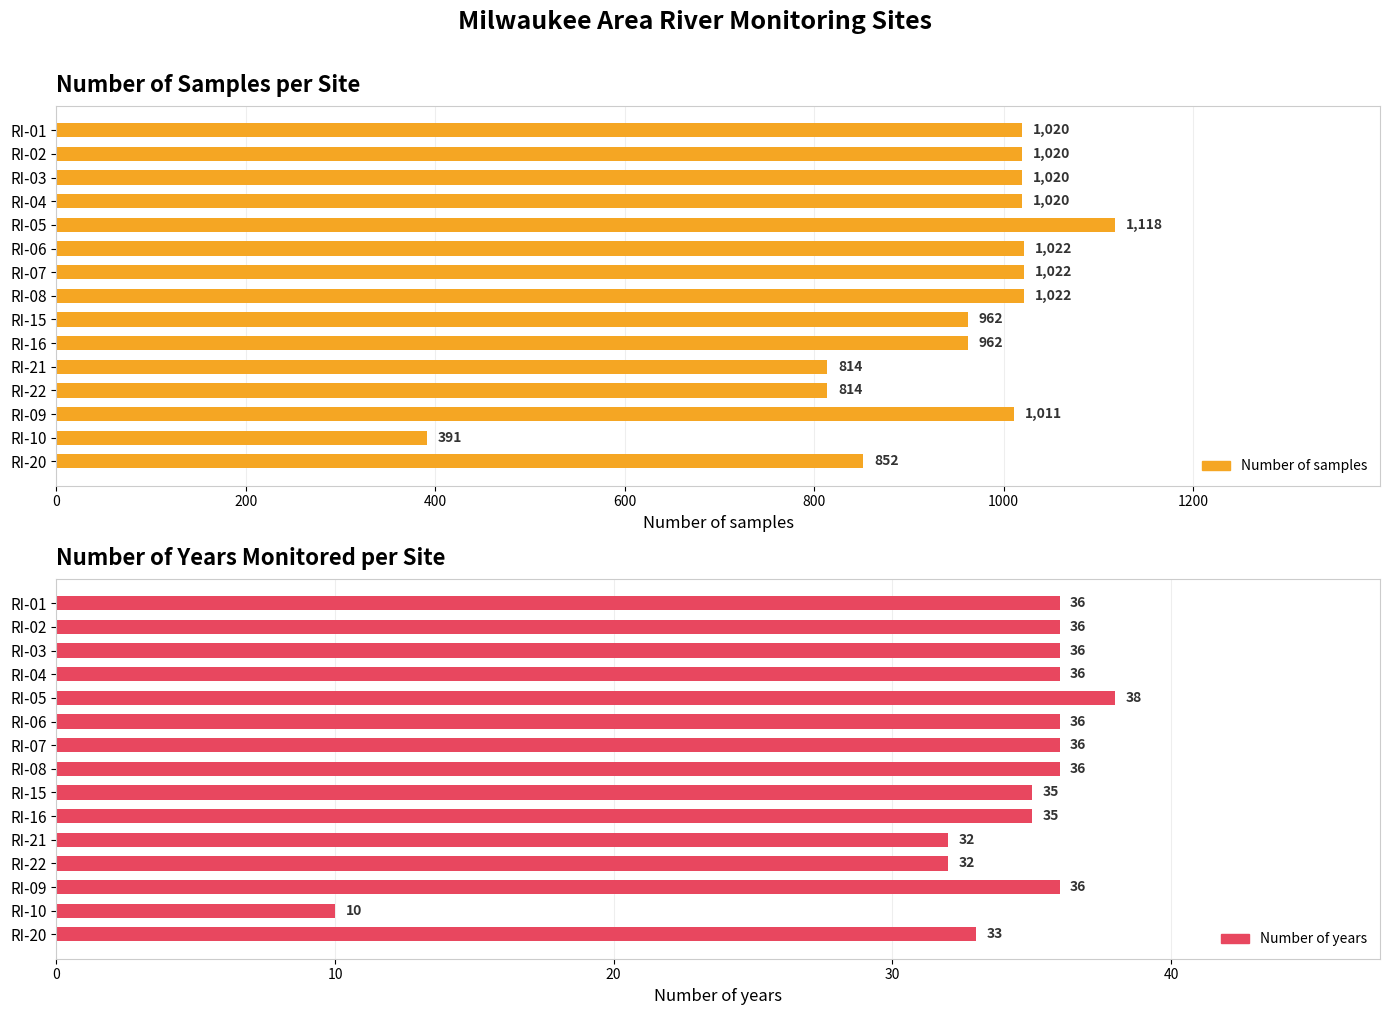

Does the chart contain any negative values?

No